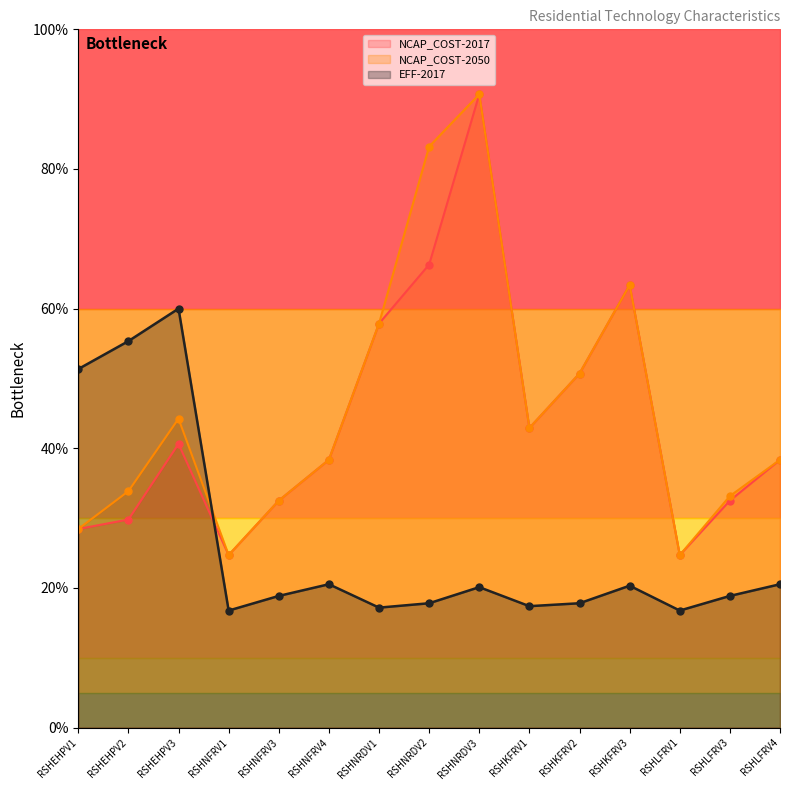

Is the value of EFF-2017 at RSHNRDV1 greater than the value of NCAP_COST-2017 at RSHNRDV2?

No